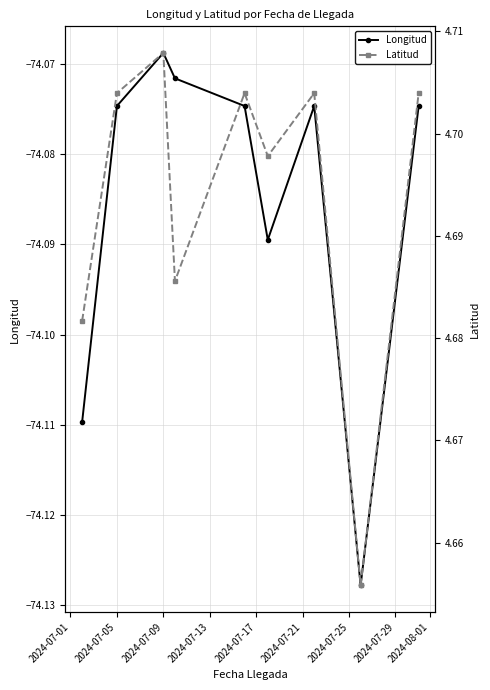

At which label is Longitud closest to -74?

2024-07-09